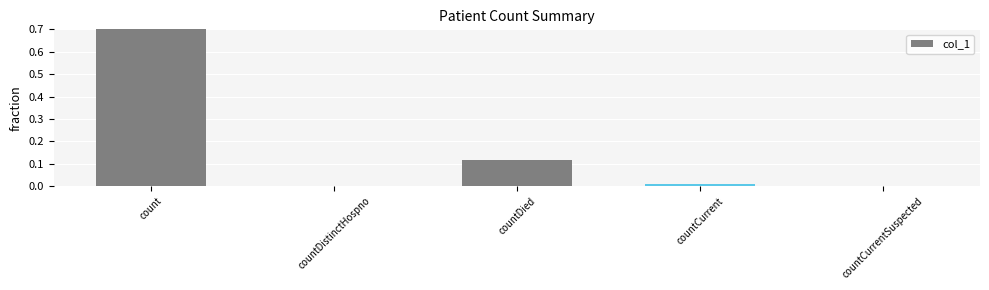

Is it true that the value at countCurrent is 0.0?

True